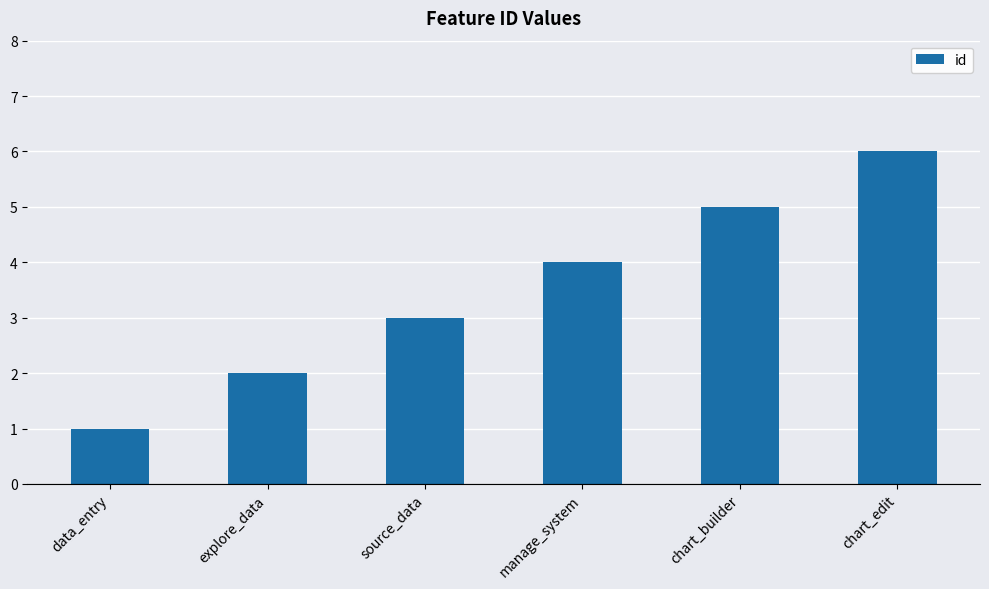

What is the value of the 1st bar from the left?

1